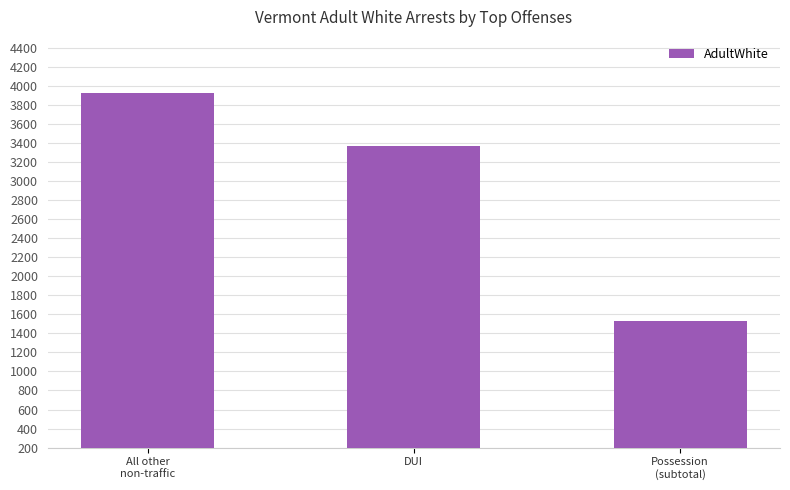

Rank the categories by value from lowest to highest.

Possession
(subtotal), DUI, All other
non-traffic